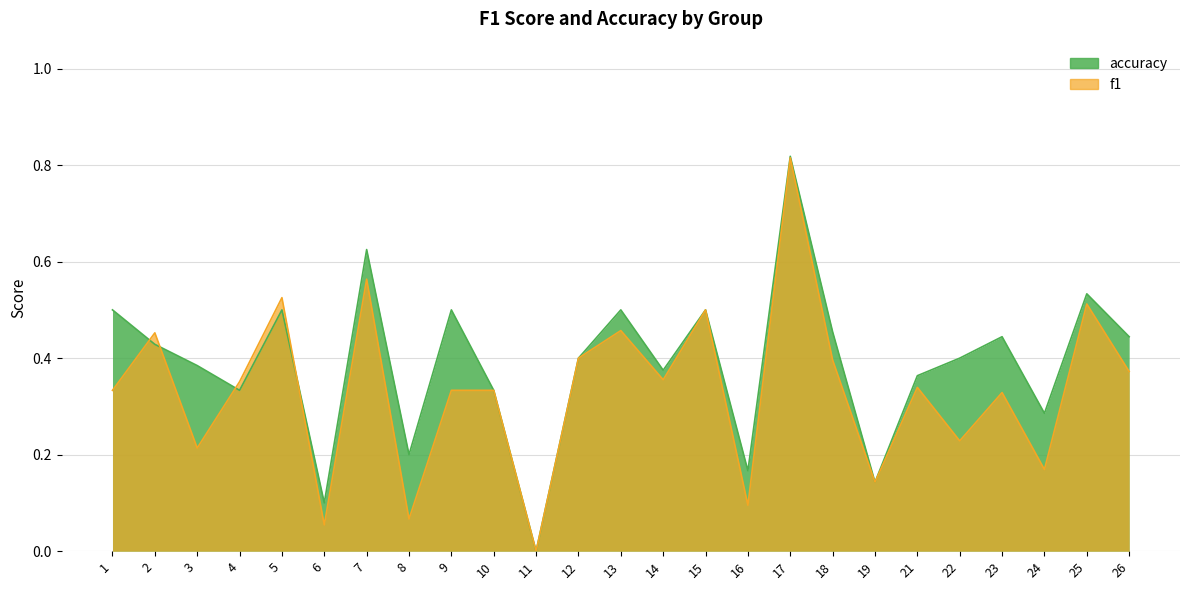

Count the number of data series in this chart.

2